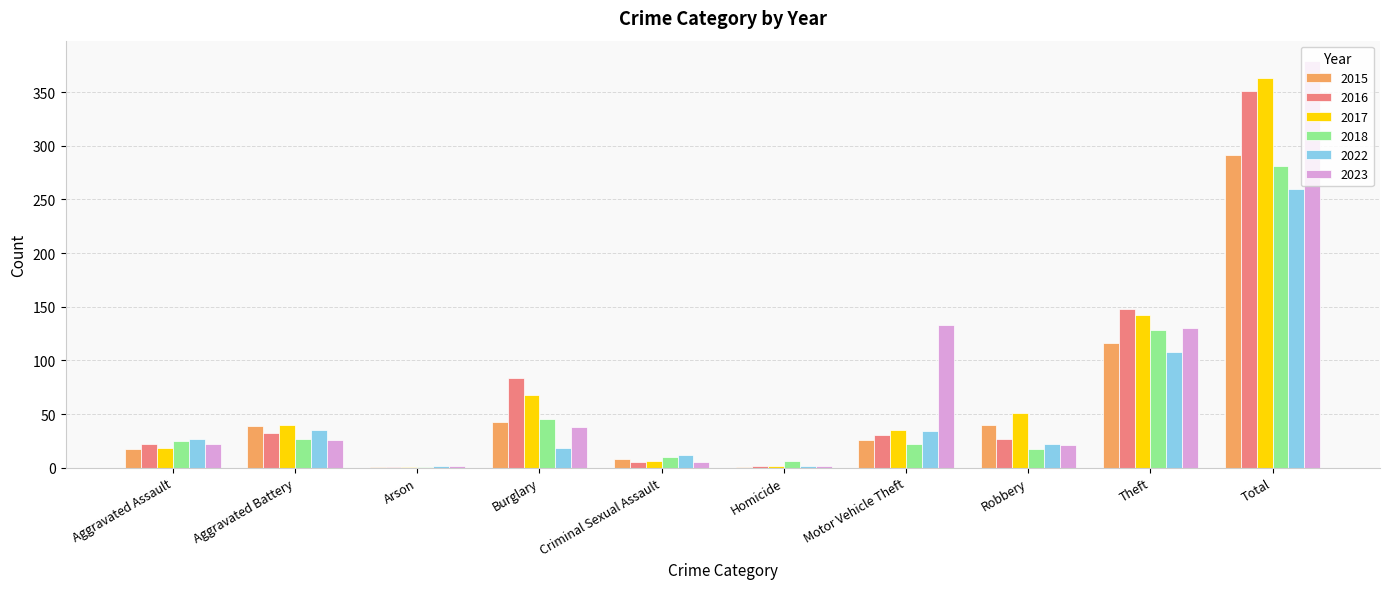

Which series changed the most between Aggravated Battery and Burglary?

2016